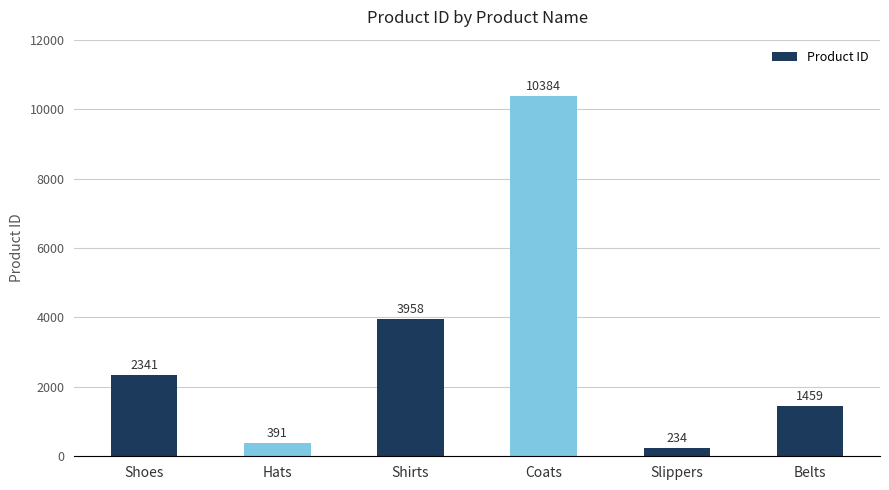

What is the minimum value shown in the chart?

234